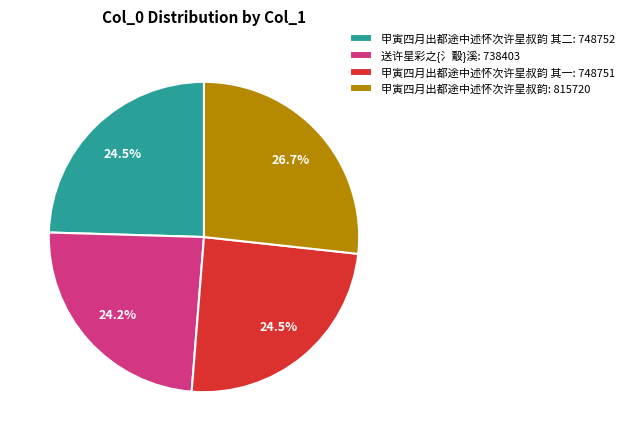

Combined, do 甲寅四月出都途中述怀次许星叔韵 其一: 748751 and 甲寅四月出都途中述怀次许星叔韵: 815720 account for over 50%?

Yes